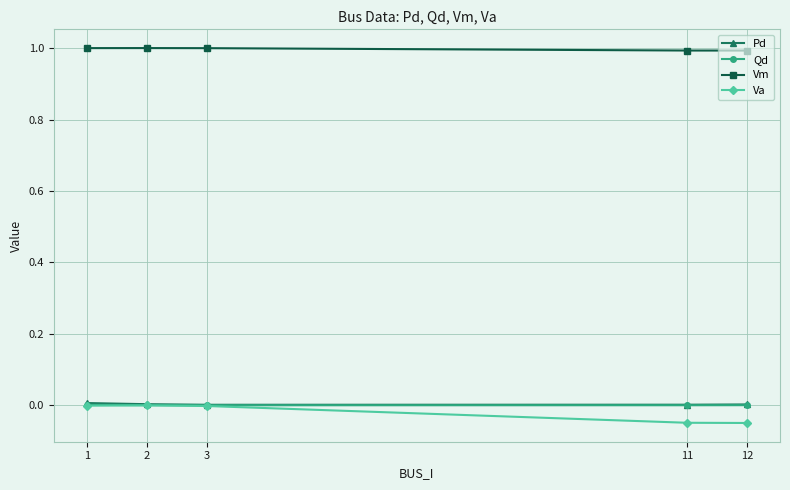

True or false: Vm and Pd intersect in this chart.

False